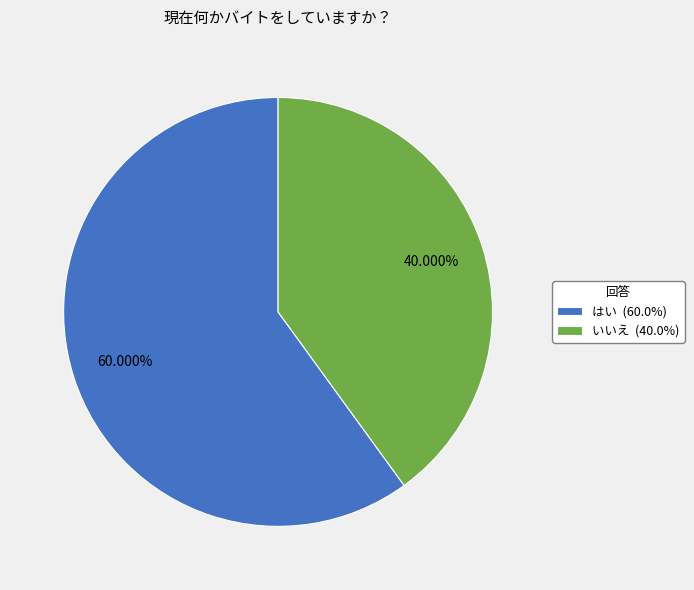

To the nearest percent, what percentage of the pie is はい?

60%